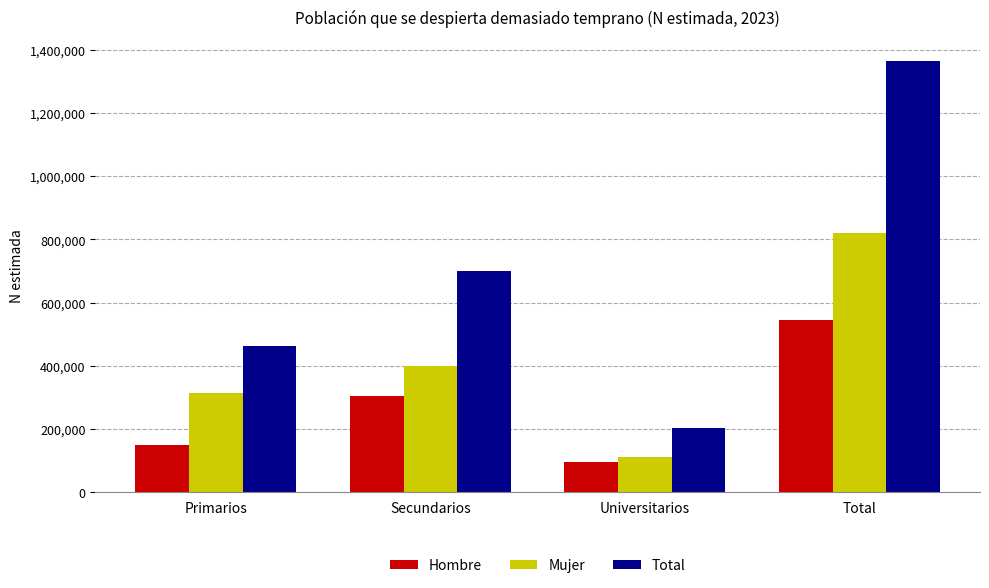

What is the difference between the second highest and second lowest values in the Total series?

239464